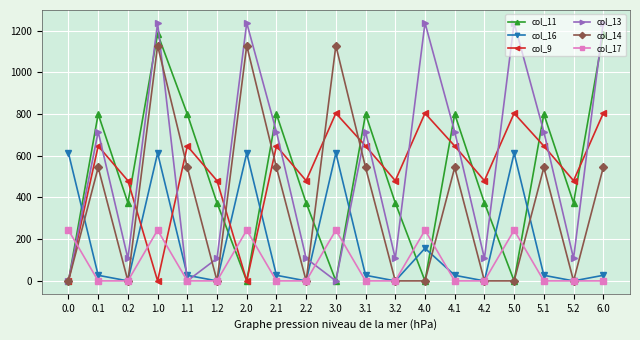

What is the value of the col_13 point at the 18th from the left?

107.8